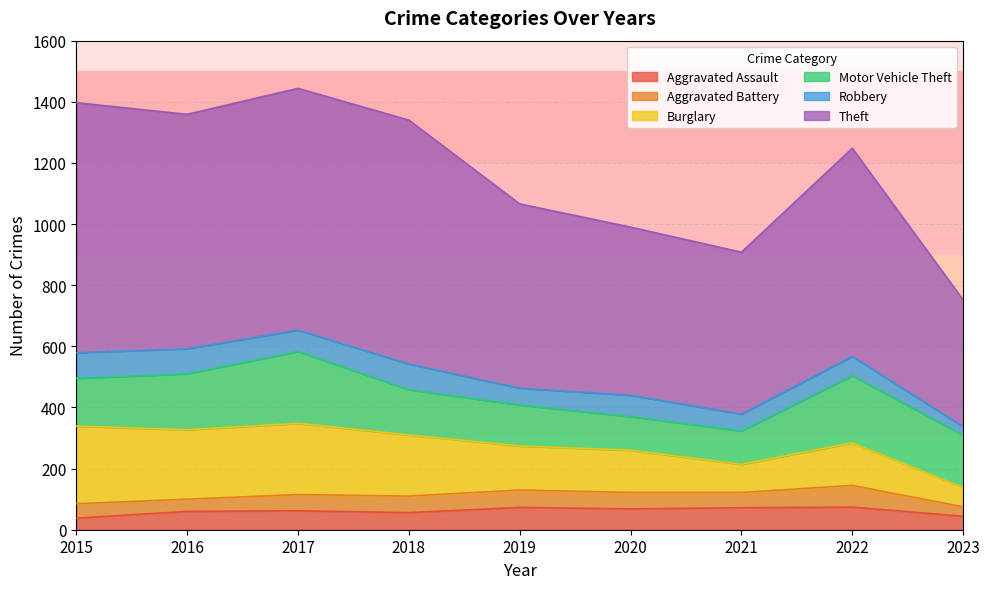

What is the sum of the Motor Vehicle Theft values at 2016 and 2020?

293